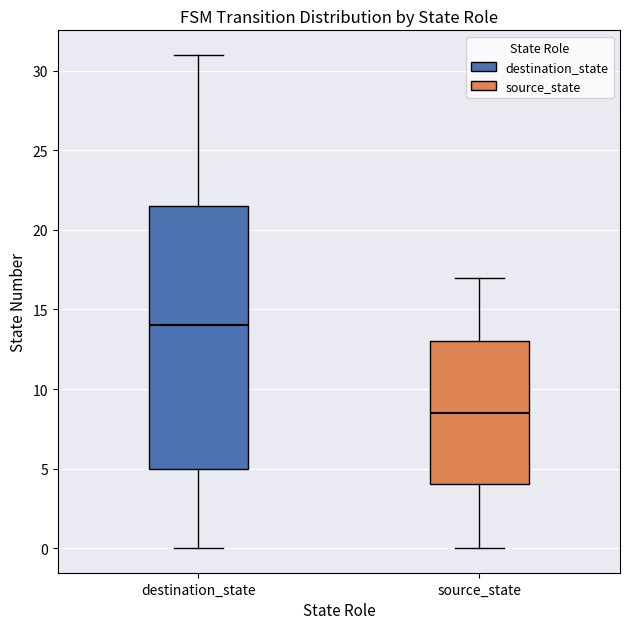

Reading left to right, transcribe this box plot: for each box, give where its median line is, the range the box spans, and where its two whiskers end, as read against the y-axis. The values are not printed on the chart, so give them approximately, as read against the axis.

destination_state: median 14.0, box 5.0 to 21.5, whiskers 0.0 to 31.0
source_state: median 8.5, box 4.0 to 13.0, whiskers 0.0 to 17.0